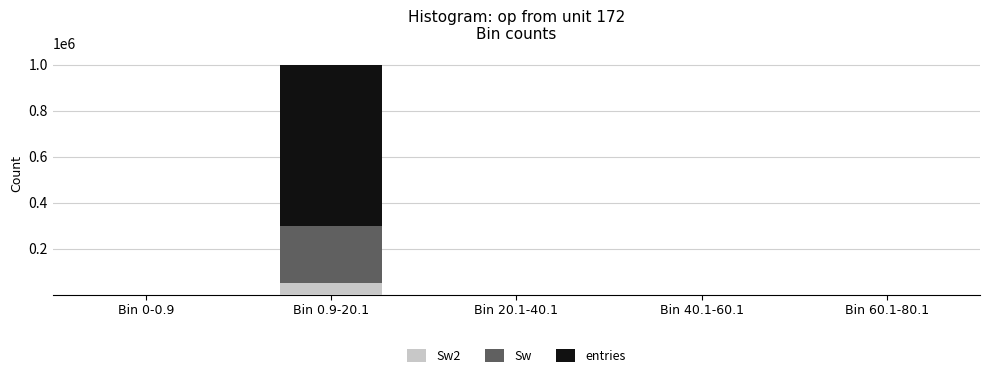

How many data points does each series have?

5